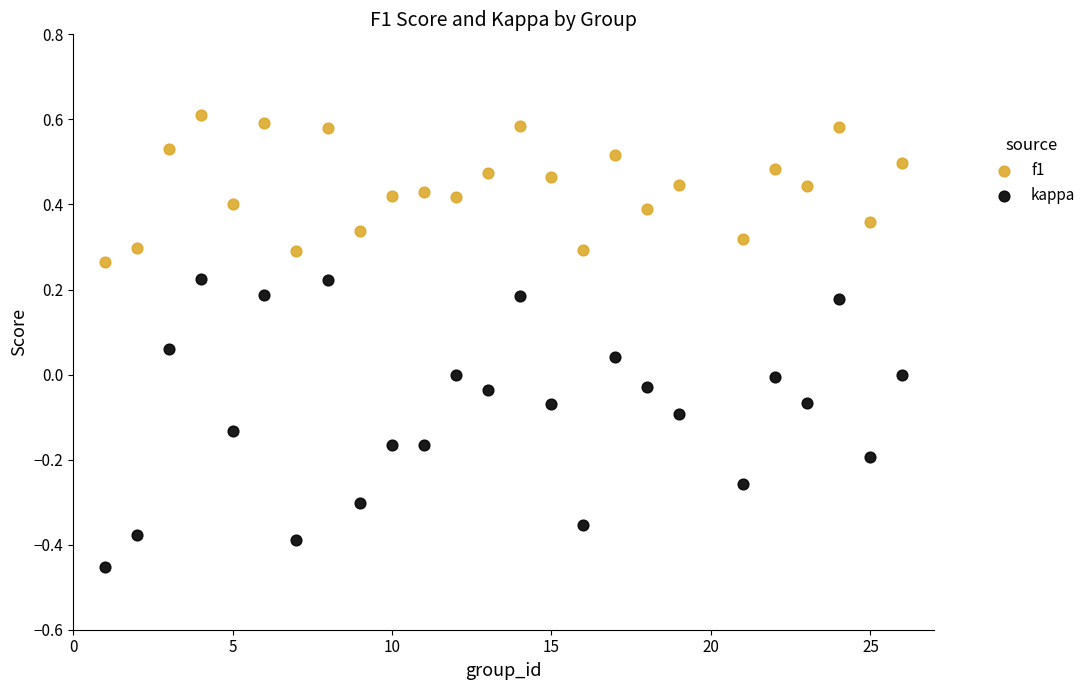

Which series reaches the minimum Y coordinate?

kappa